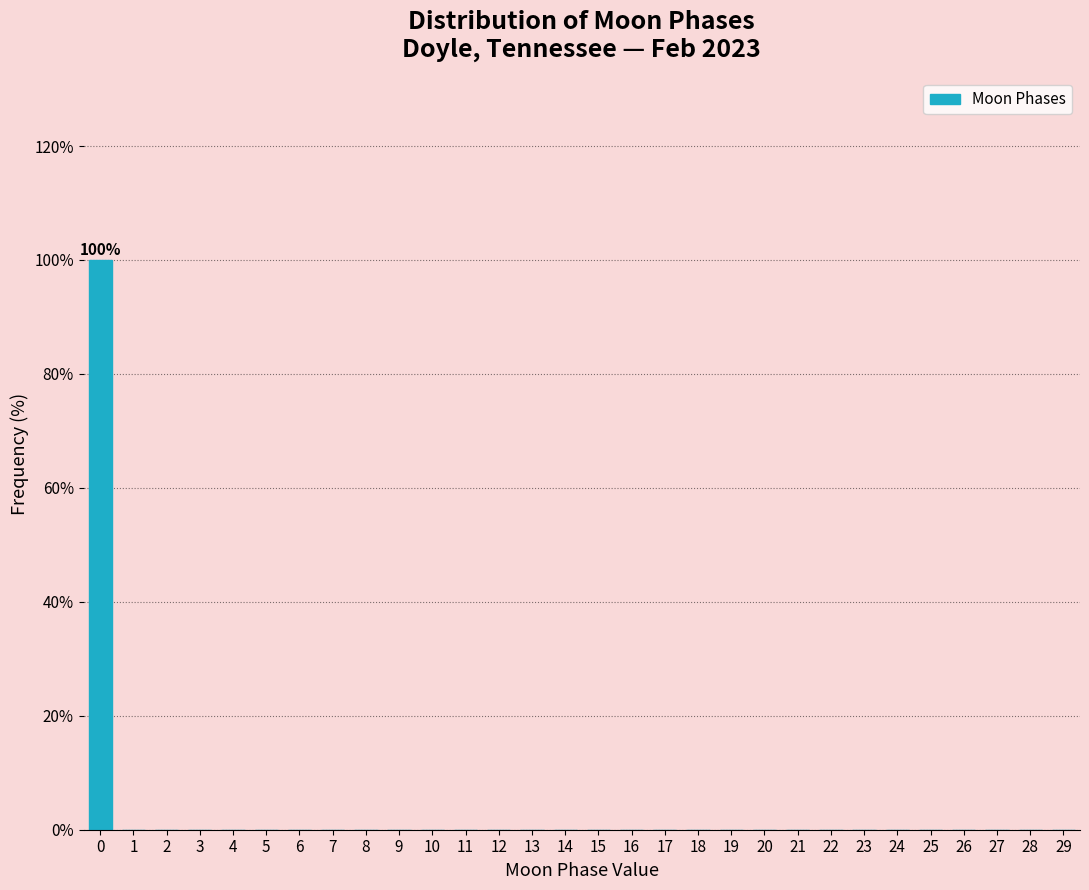

Reading left to right, list all the values displayed in this chart.

0=100	1=0	2=0	3=0	4=0	5=0	6=0	7=0	8=0	9=0	10=0	11=0	12=0	13=0	14=0	15=0	16=0	17=0	18=0	19=0	20=0	21=0	22=0	23=0	24=0	25=0	26=0	27=0	28=0	29=0